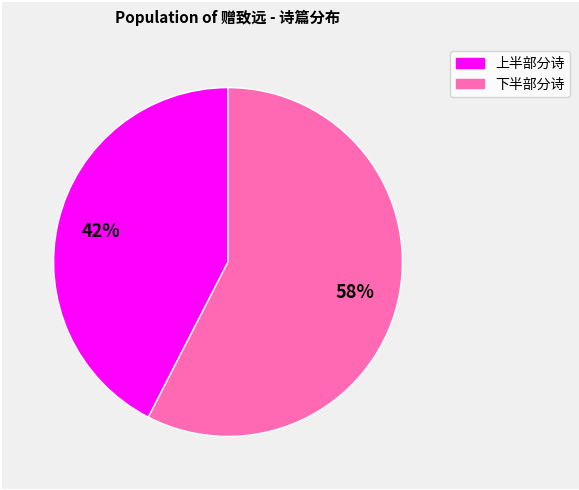

To the nearest percent, what is the average slice percentage?

50%